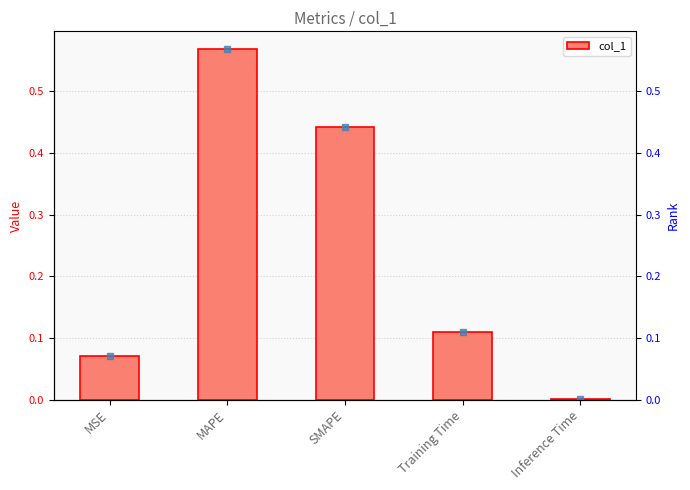

What is the average value?

0.2